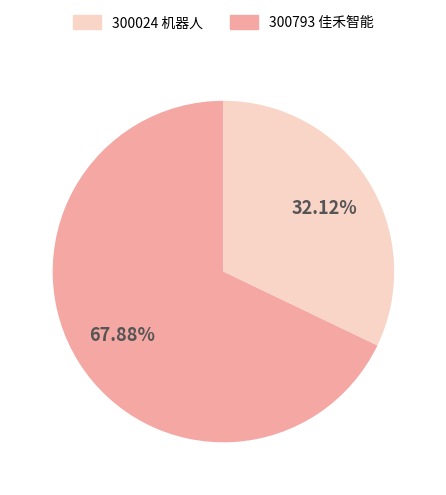

How many slices are in this pie chart?

2